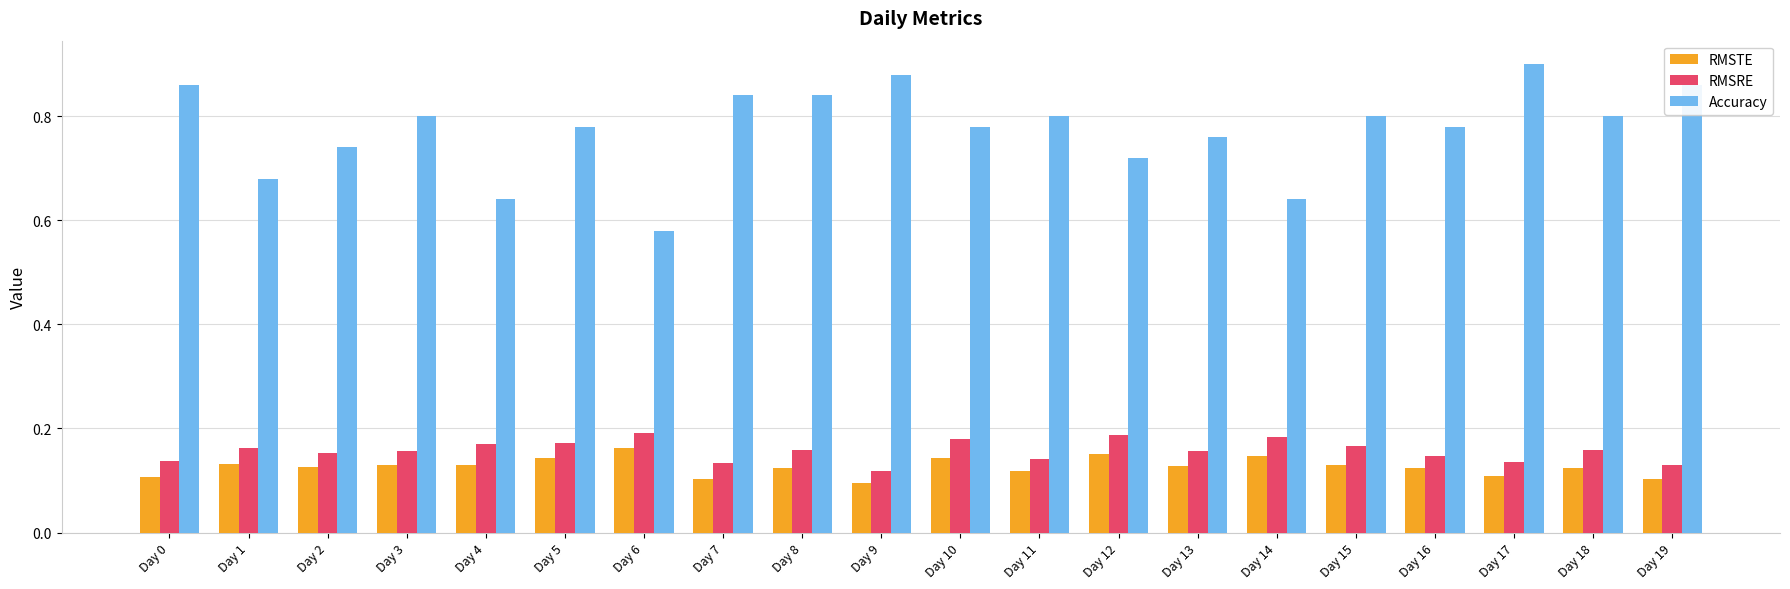

Is it true that RMSTE equals 0.1 at Day 17?

True